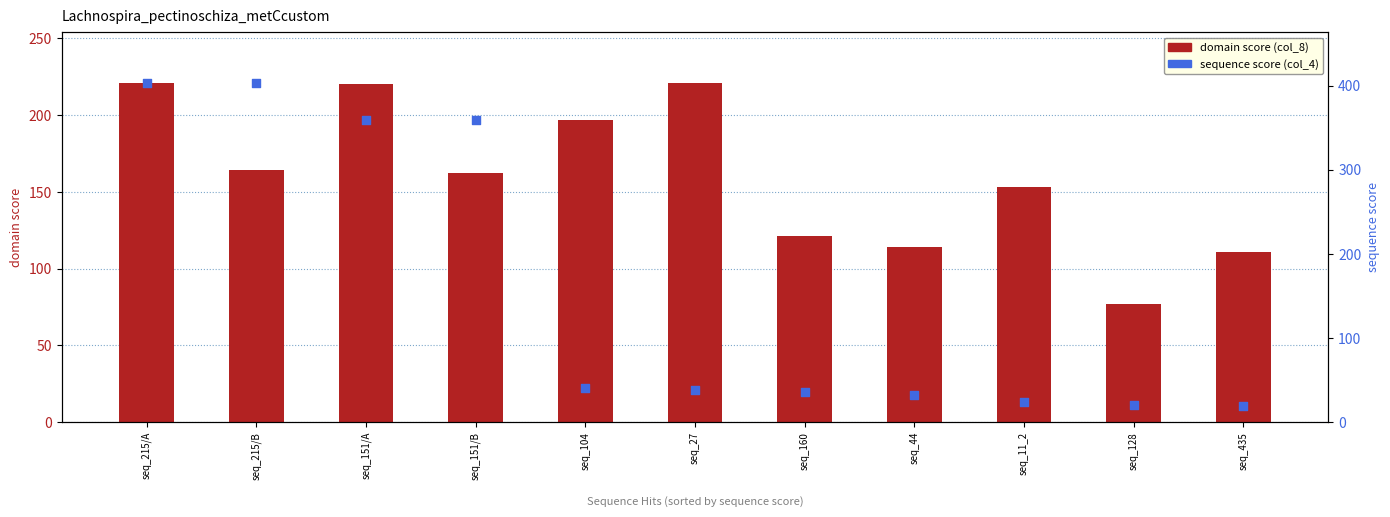

At how many categories does at least one series exceed 375?

2